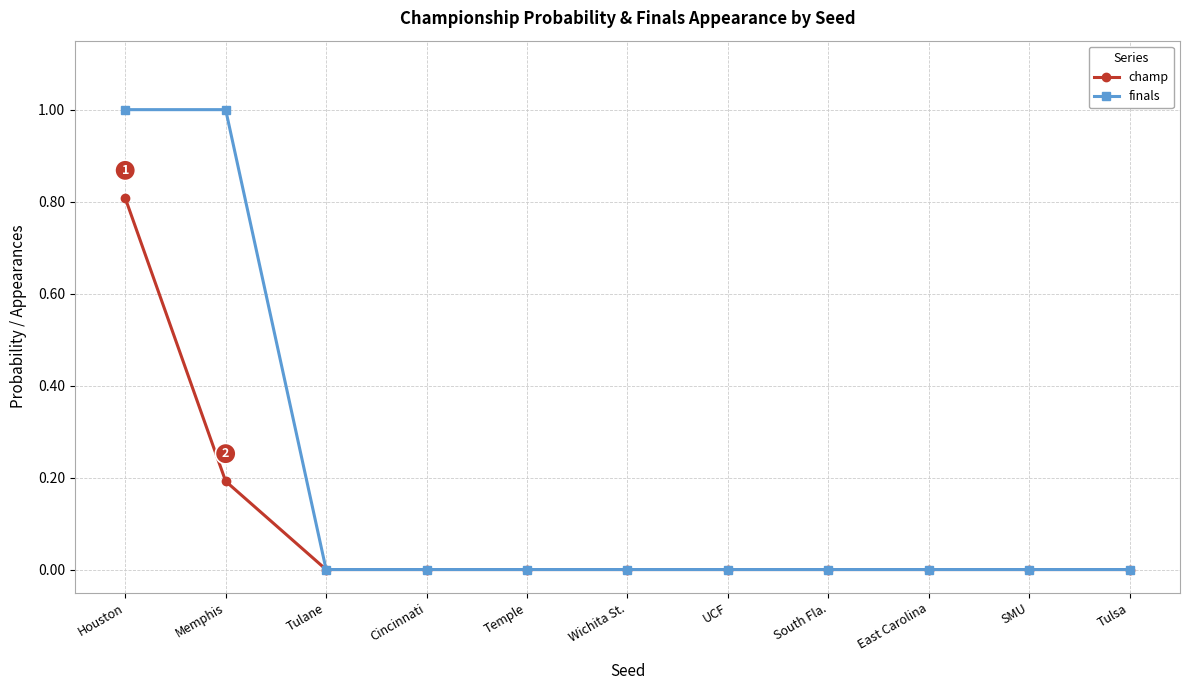

Is this an area chart (filled region under the line)?

No